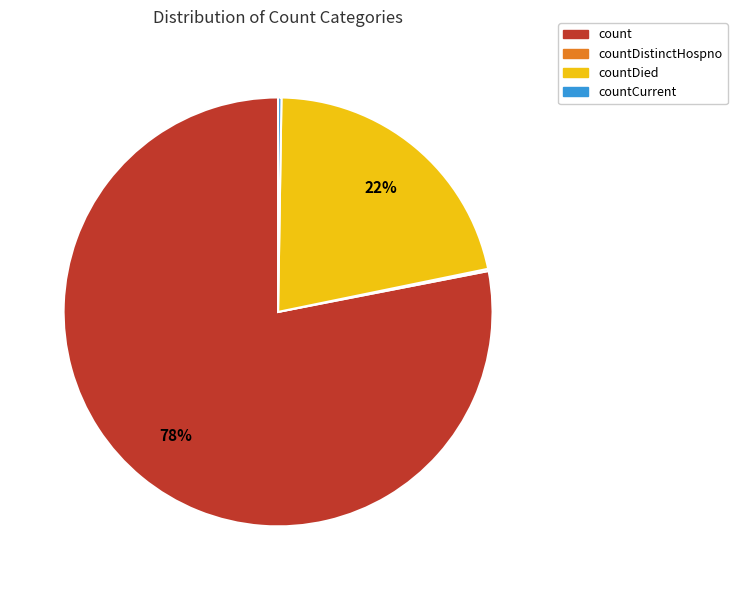

Which category has the biggest portion of the pie?

count